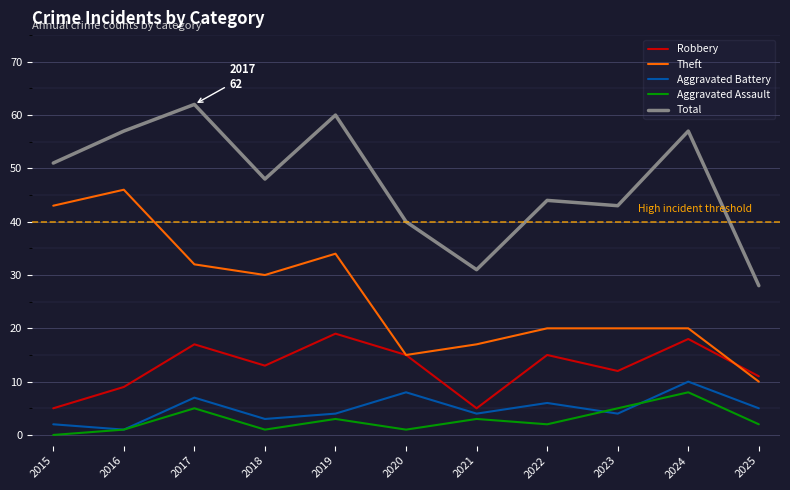

Rank the series by their maximum value, from highest to lowest.

Total, Theft, Robbery, Aggravated Battery, Aggravated Assault